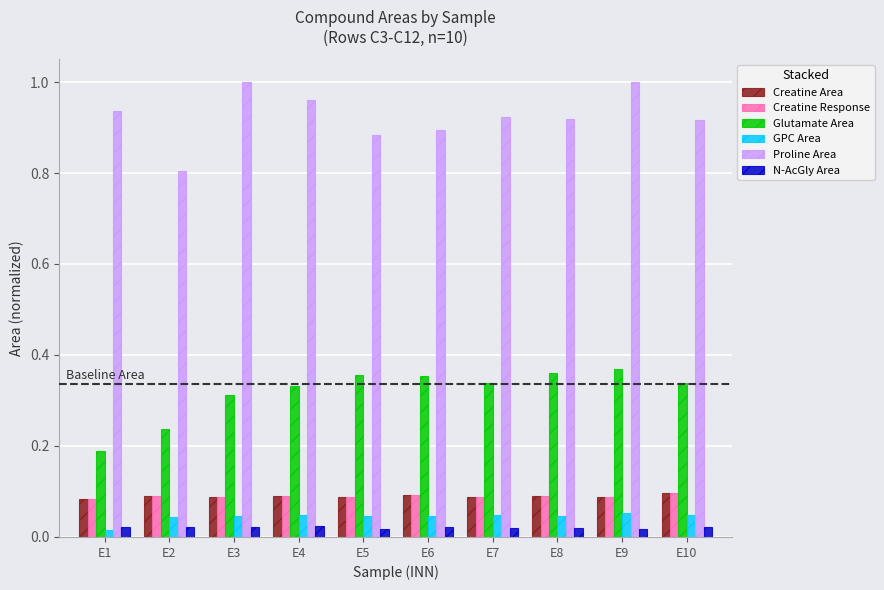

Which series has the widest spread of values?

Proline Area